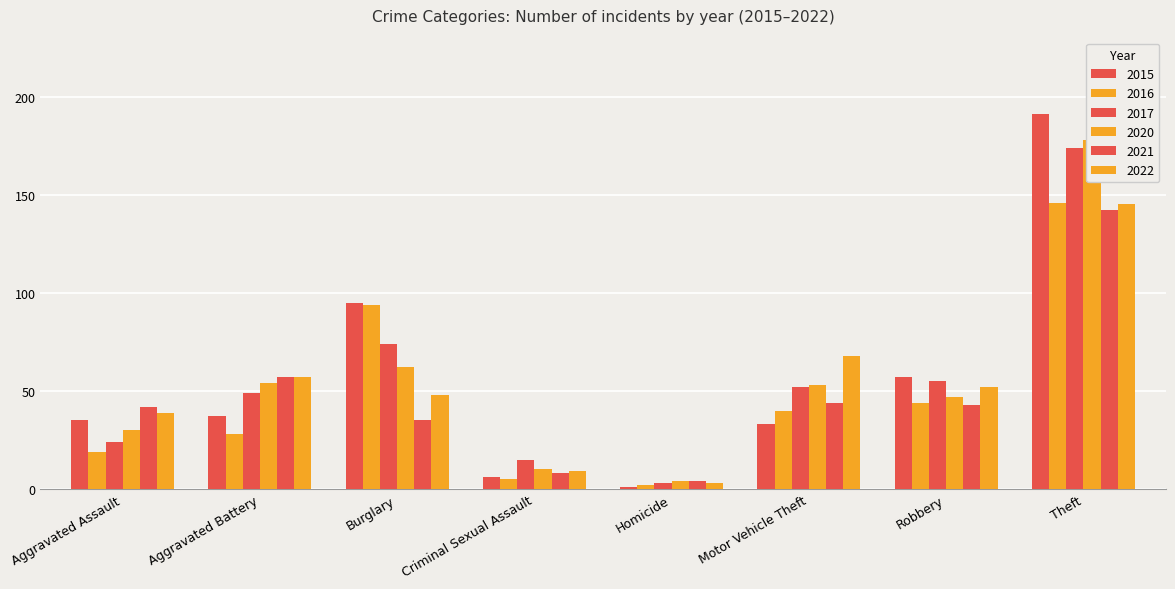

What is the difference between the second highest and second lowest values in the 2017 series?

59